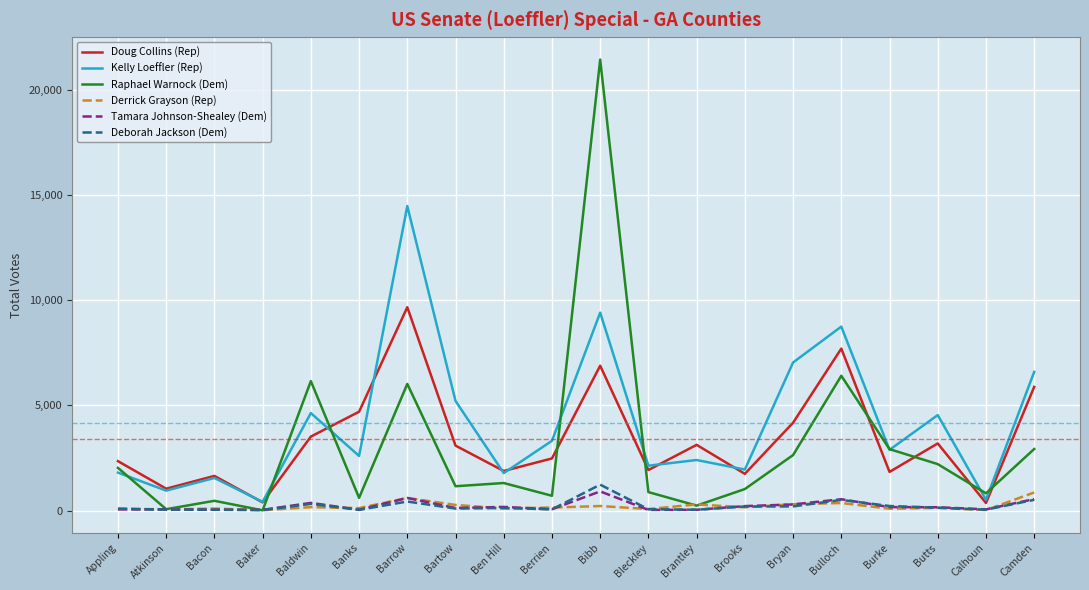

Where is the first local maximum for Doug Collins (Rep)?

Bacon